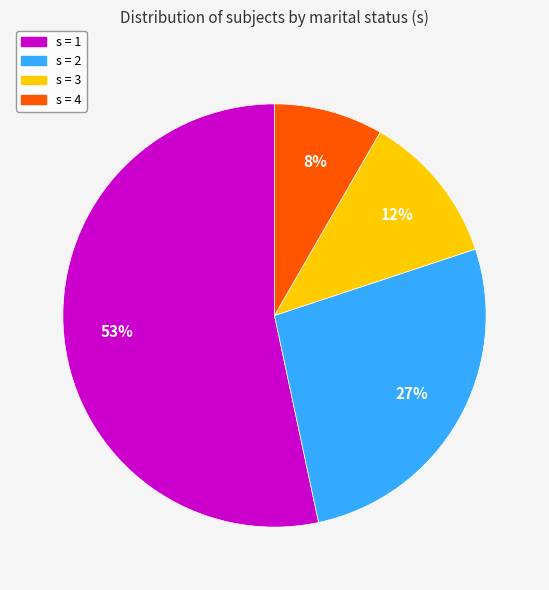

To the nearest percent, what is the difference between the largest and smallest slice percentages?

45%